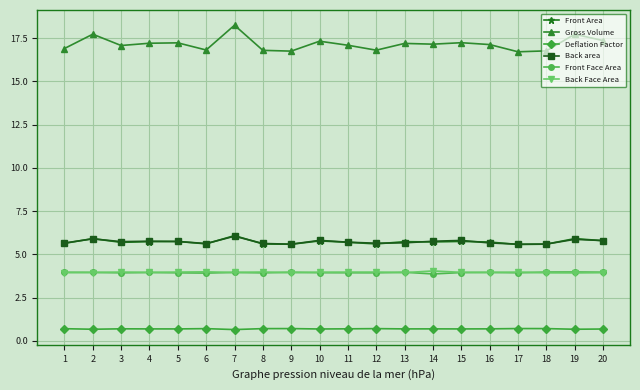

What is the value of the Front Area point at the 13th from the left?

5.7